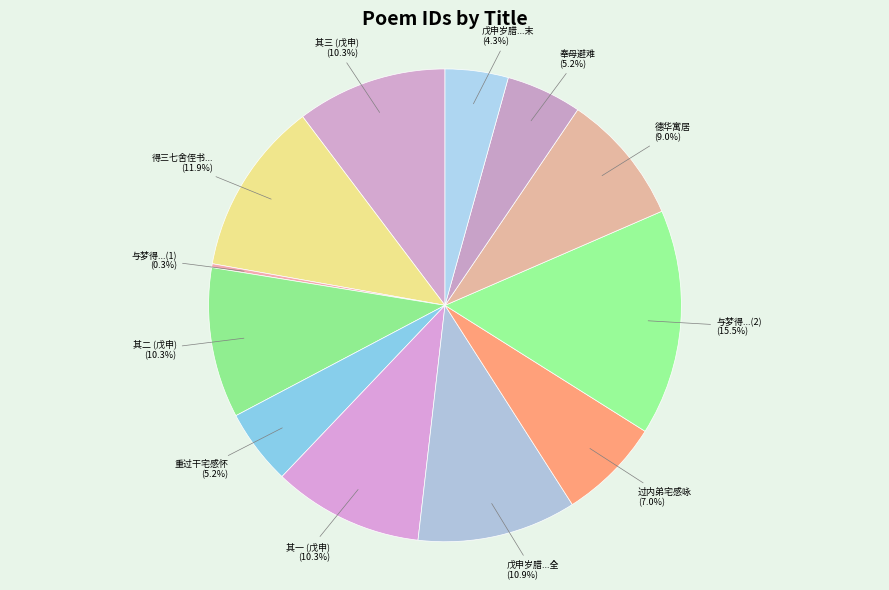

What is the largest slice in the pie chart?

与梦得...(2)